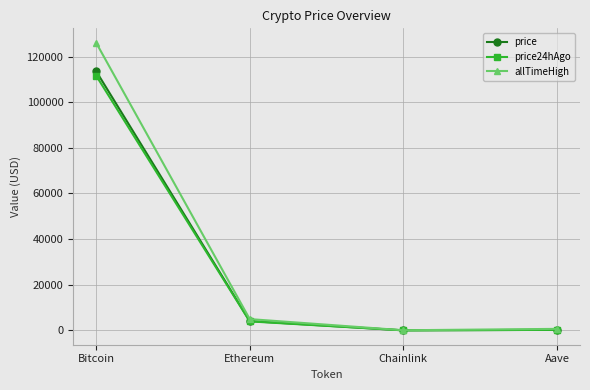

What are all the series names shown in the legend?

price, price24hAgo, allTimeHigh